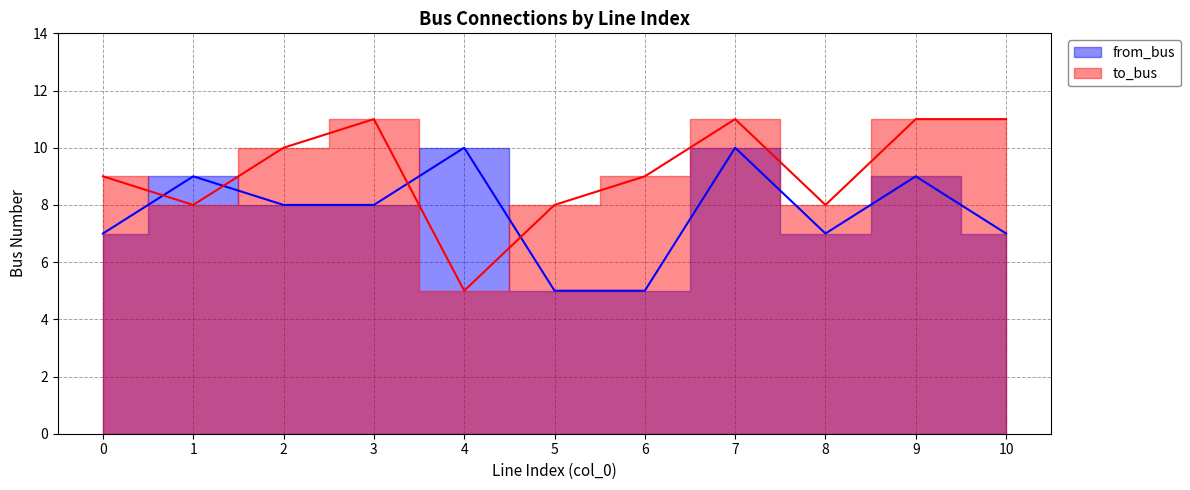

How many intersections are there between to_bus and from_bus?

4